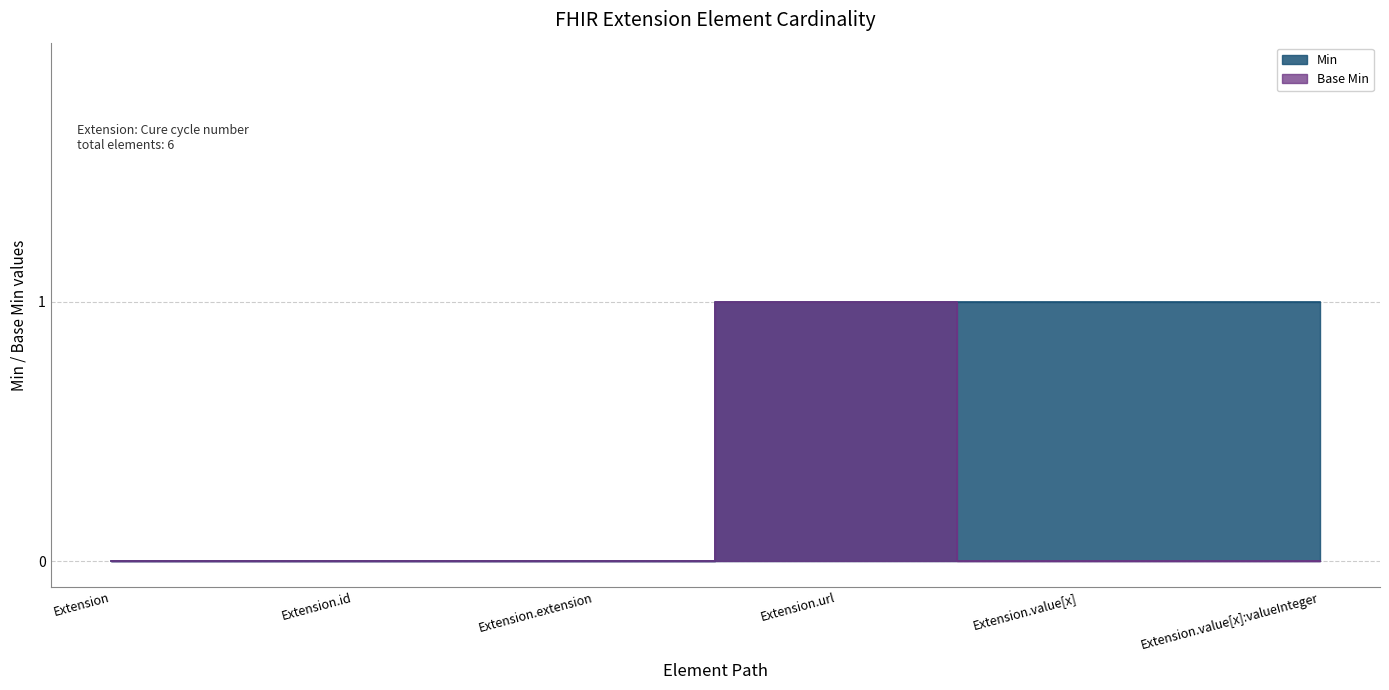

True or false: Base Min and Min intersect in this chart.

False